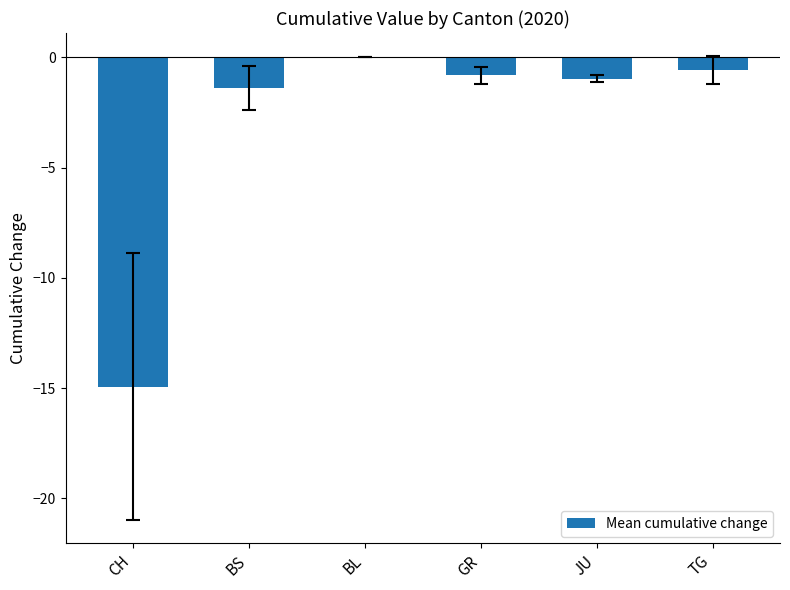

The value at TG is -0.6. True or false?

True